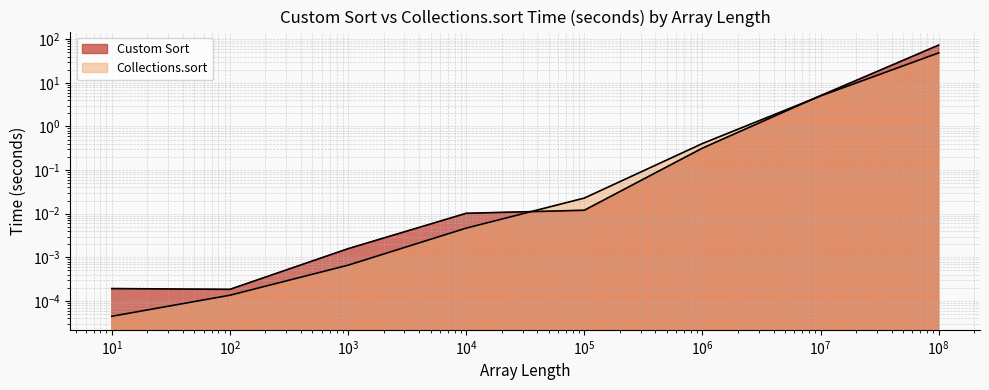

Where do Collections.sort and Custom Sort first cross each other?

10000 and 100000